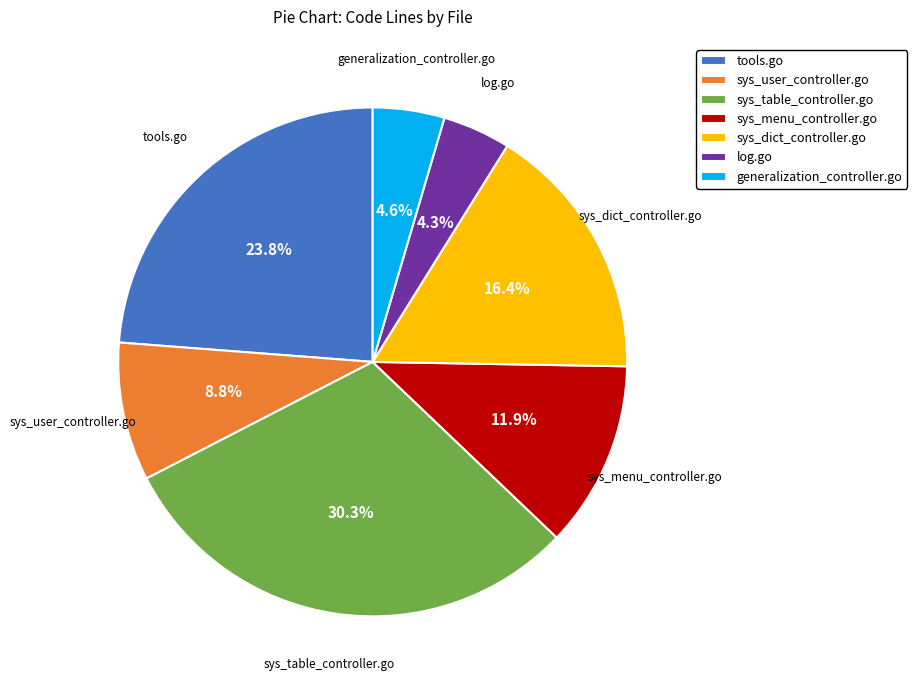

True or false: tools.go accounts for 34% of the total.

False